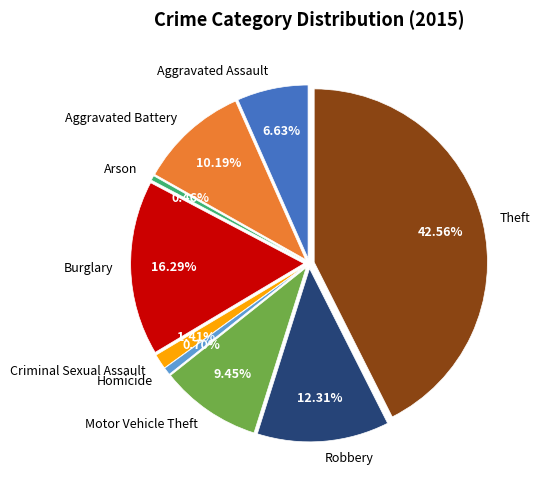

What percentage is the Aggravated Assault slice, to the nearest percent?

7%